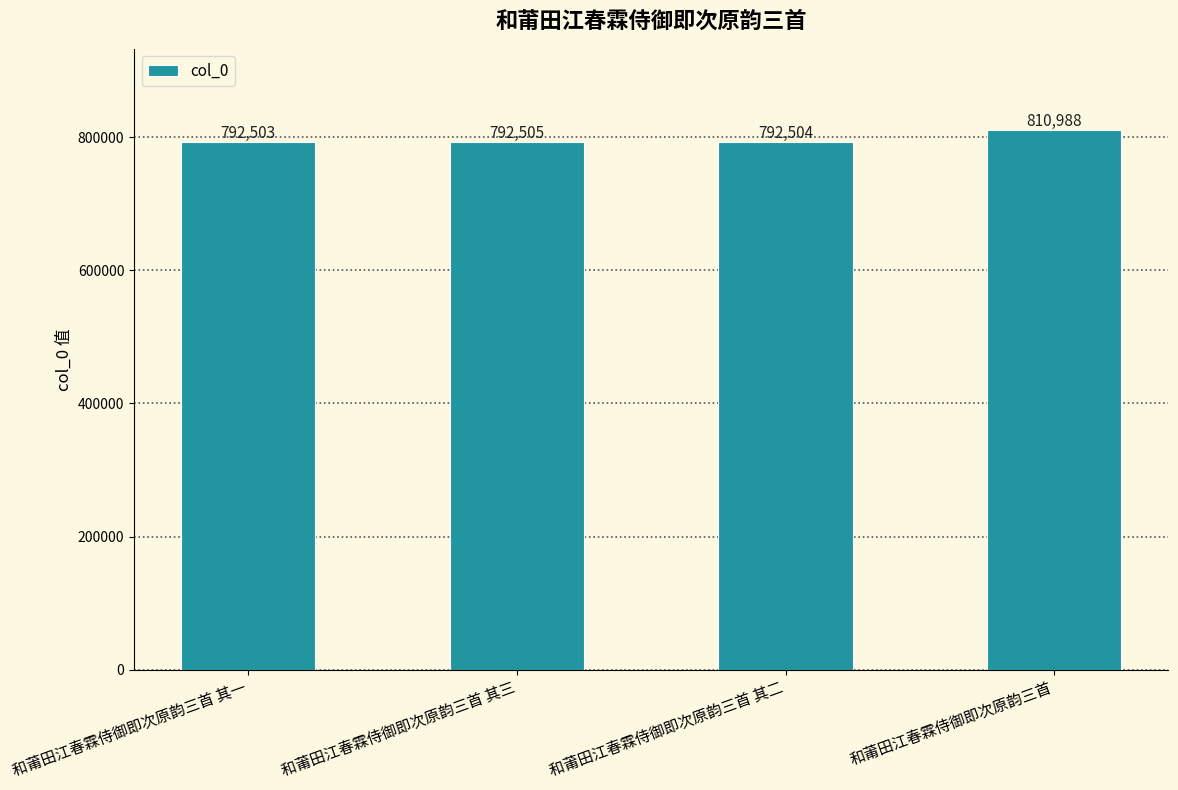

How many values are below 792505?

2